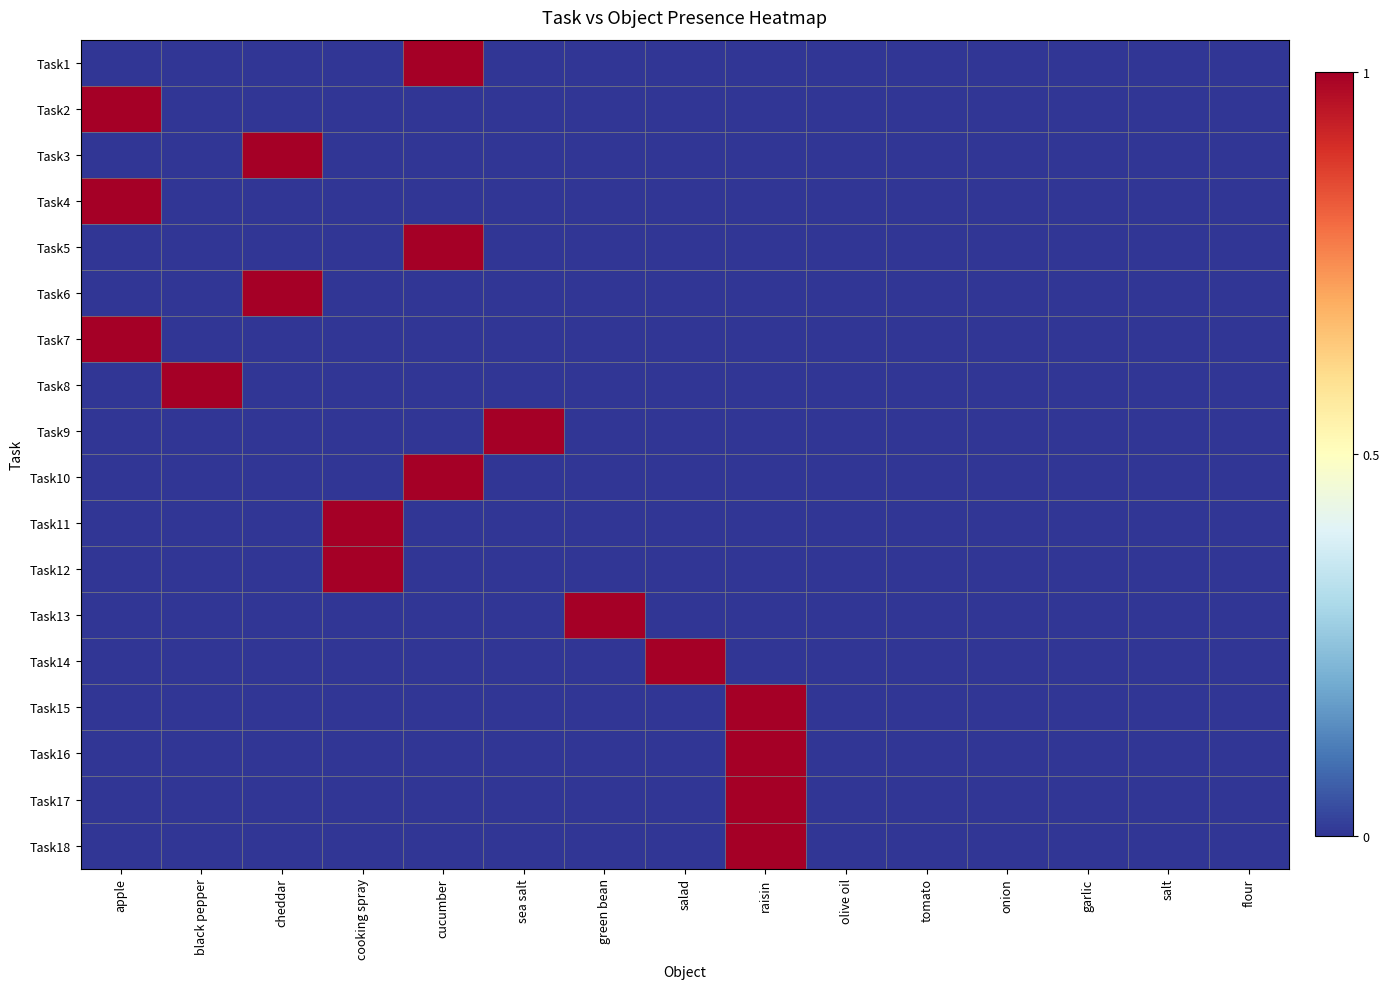

At green bean, list the series in order from smallest to largest.

Task1, Task2, Task3, Task4, Task5, Task6, Task7, Task8, Task9, Task10, Task11, Task12, Task14, Task15, Task16, Task17, Task18, Task13